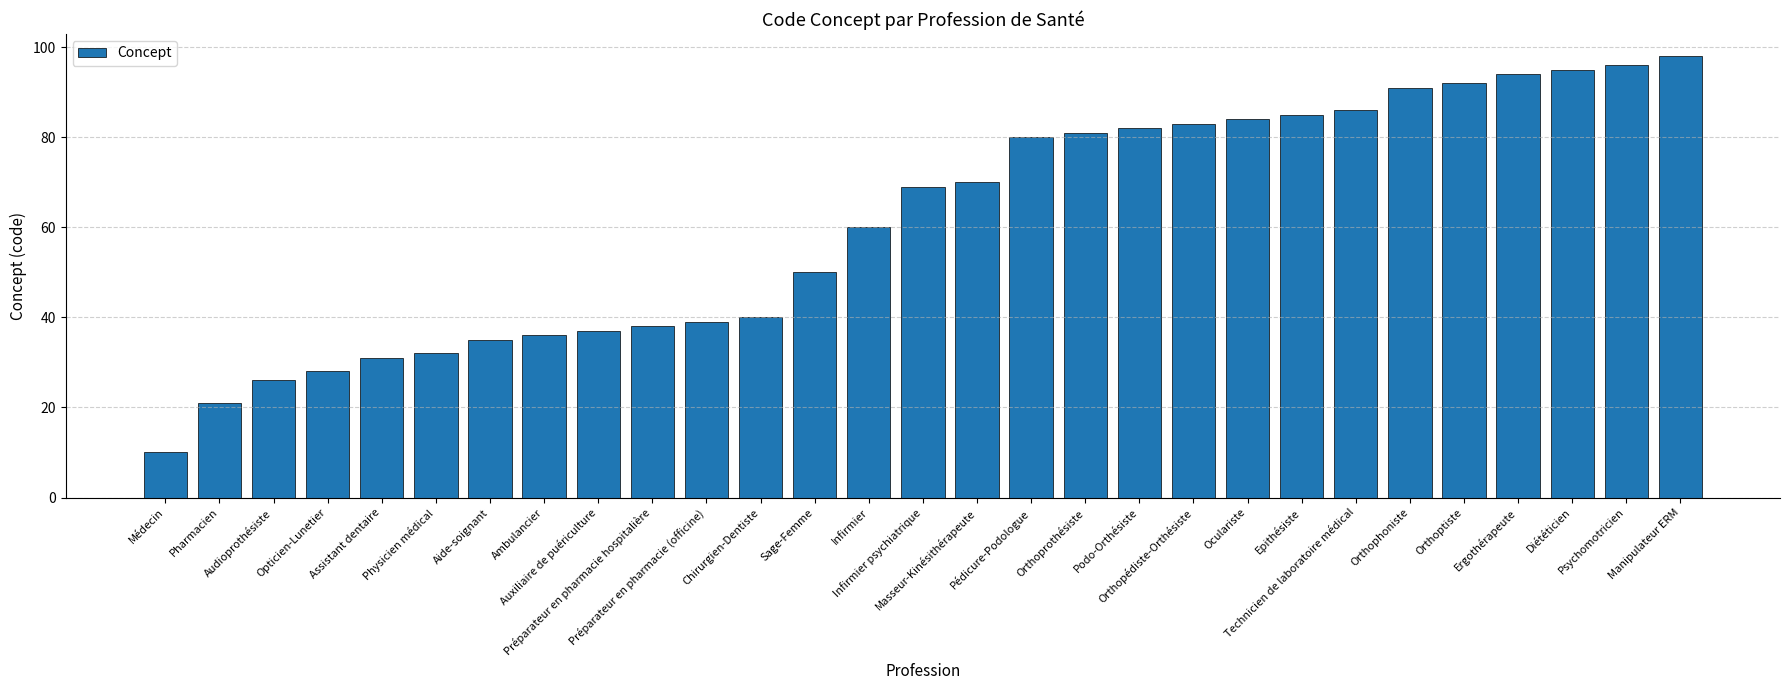

Rank the categories by value from highest to lowest.

Manipulateur ERM, Psychomotricien, Diététicien, Ergothérapeute, Orthoptiste, Orthophoniste, Technicien de laboratoire médical, Epithésiste, Oculariste, Orthopédiste-Orthésiste, Podo-Orthésiste, Orthoprothésiste, Pédicure-Podologue, Masseur-Kinésithérapeute, Infirmier psychiatrique, Infirmier, Sage-Femme, Chirurgien-Dentiste, Préparateur en pharmacie (officine), Préparateur en pharmacie hospitalière, Auxiliaire de puériculture, Ambulancier, Aide-soignant, Physicien médical, Assistant dentaire, Opticien-Lunetier, Audioprothésiste, Pharmacien, Médecin